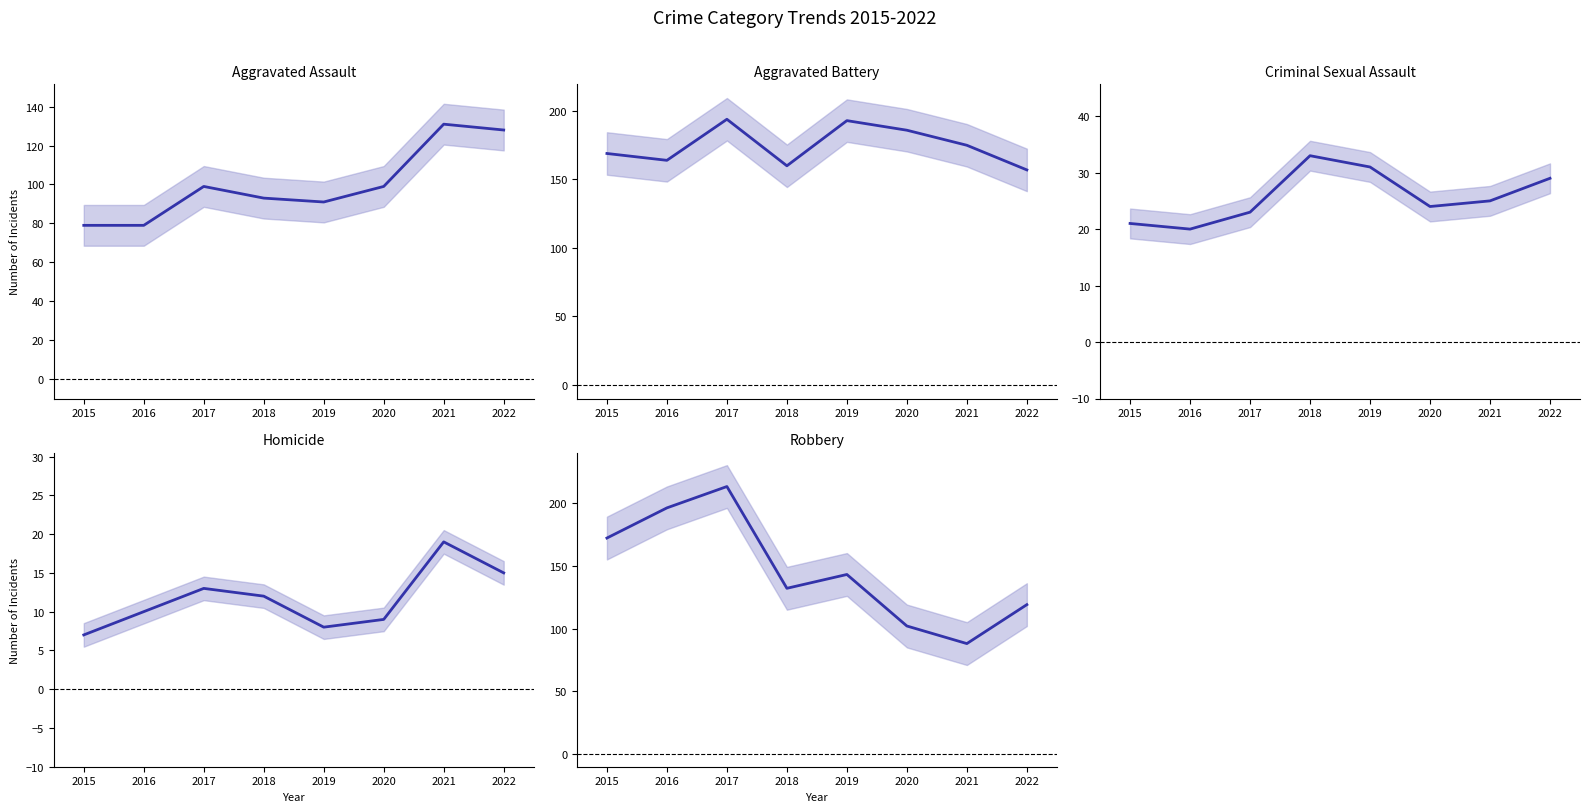

What is the approximate value of Aggravated Battery at 2021, to the nearest 5?

175